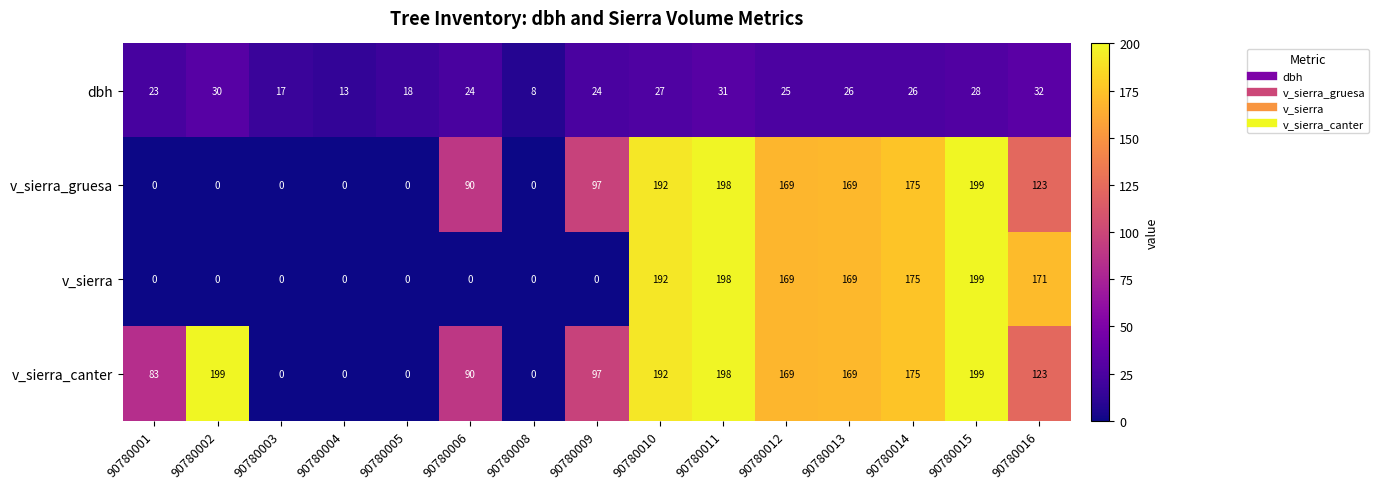

At which label does dbh first exceed 25?

90780002